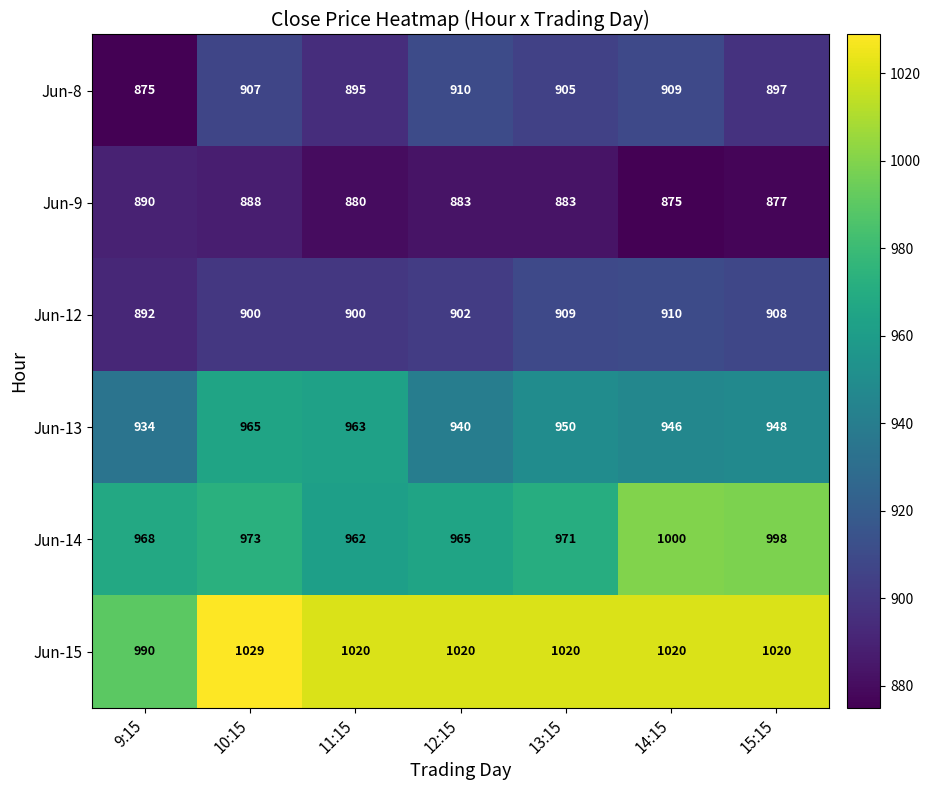

The value of Jun-12 at 9:15 is 203. True or false?

False